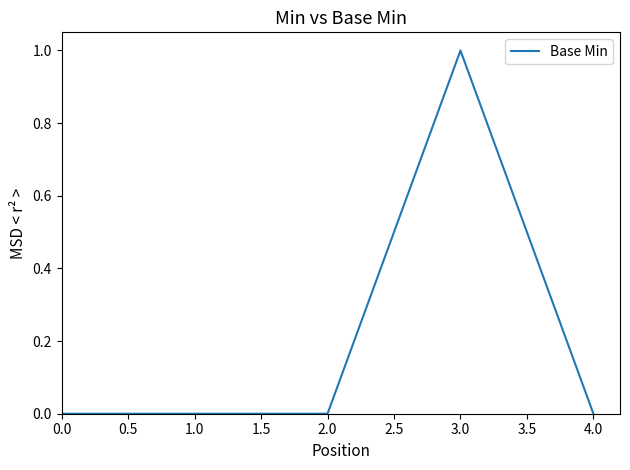

What position from the right is 2.0?

3